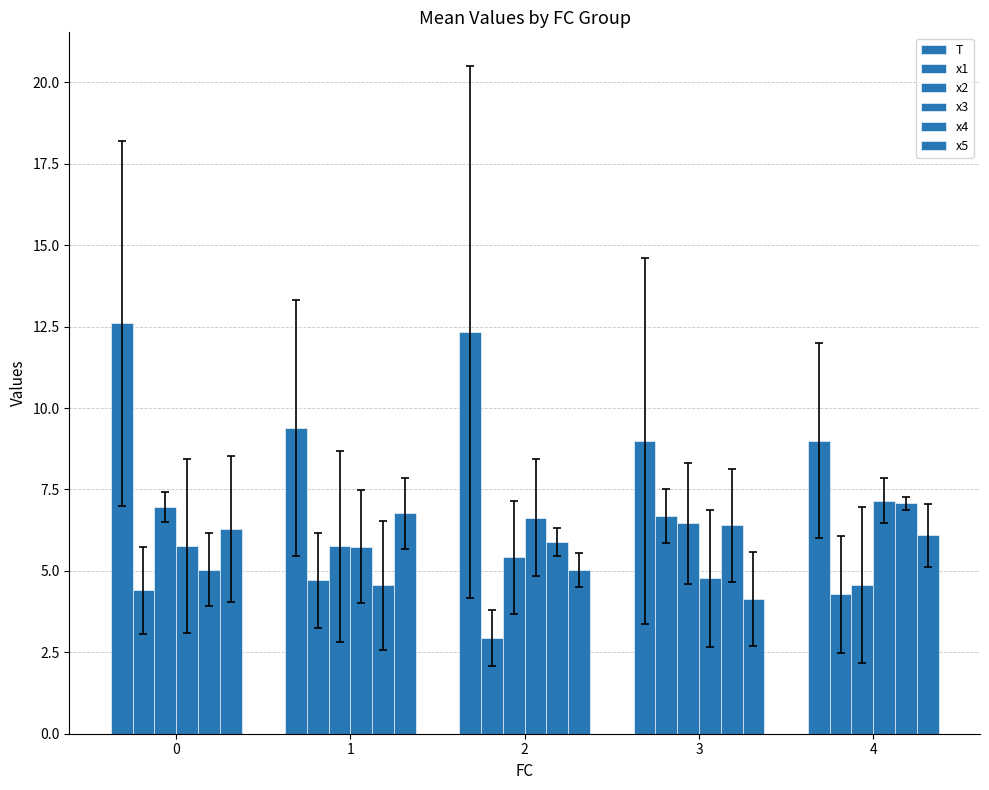

Rank the series by their maximum value, from lowest to highest.

x1, x5, x2, x4, x3, T